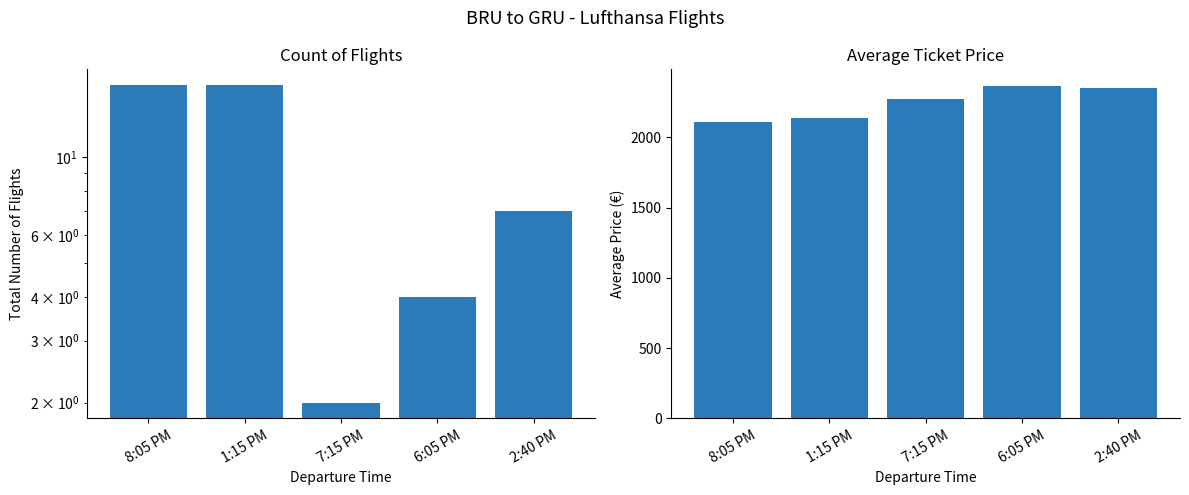

What is the difference between the values at 6:05 PM and 2:40 PM?

3